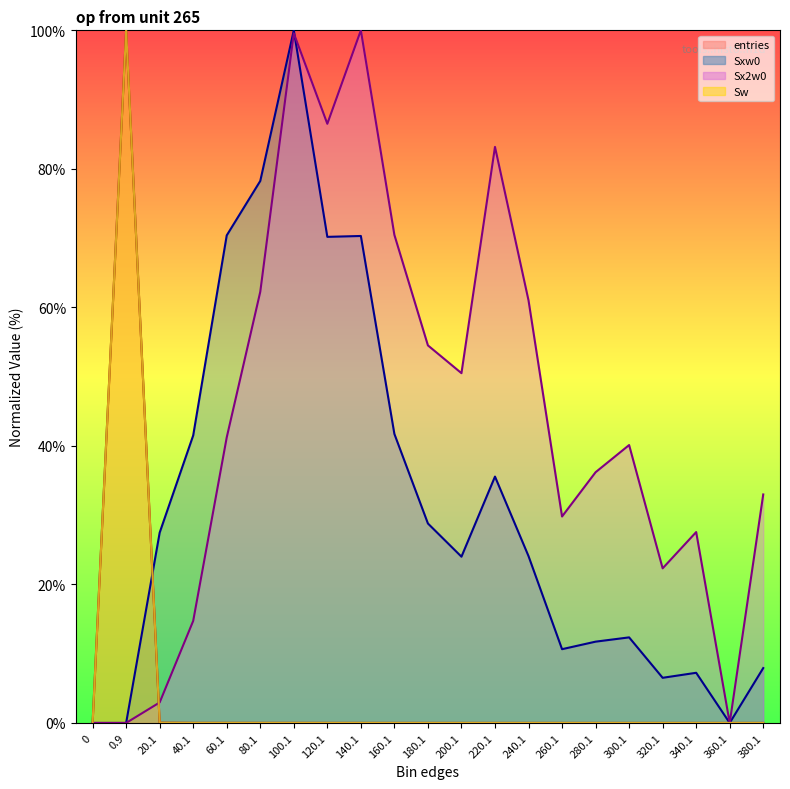

How many lines are shown in the chart?

4